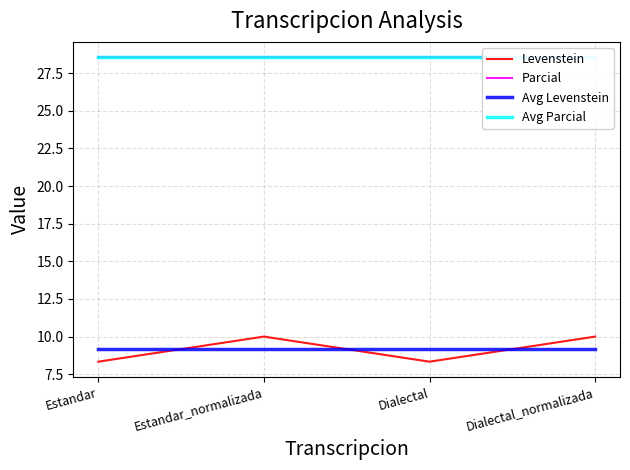

Count the number of categories in the chart.

4